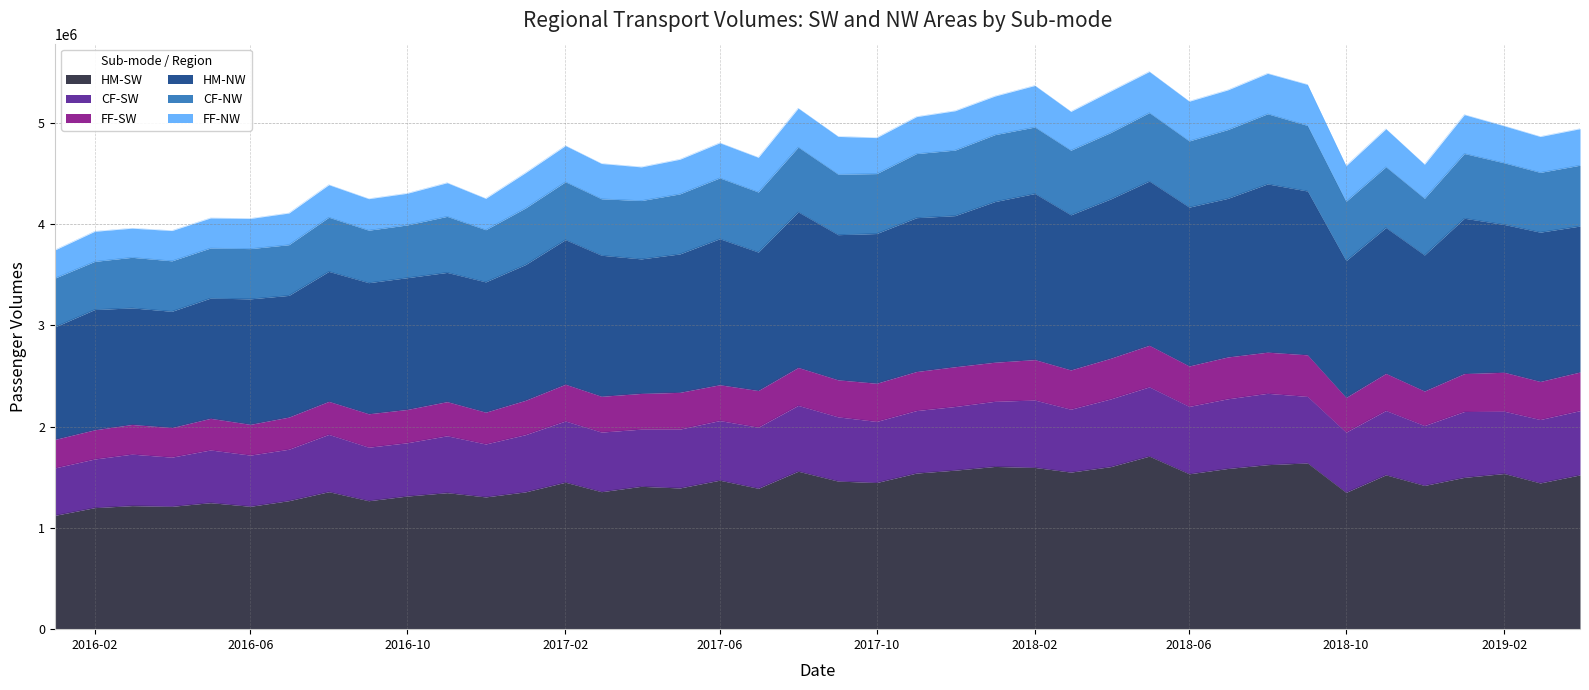

What is the total value across all series at 2018-02?

5370491